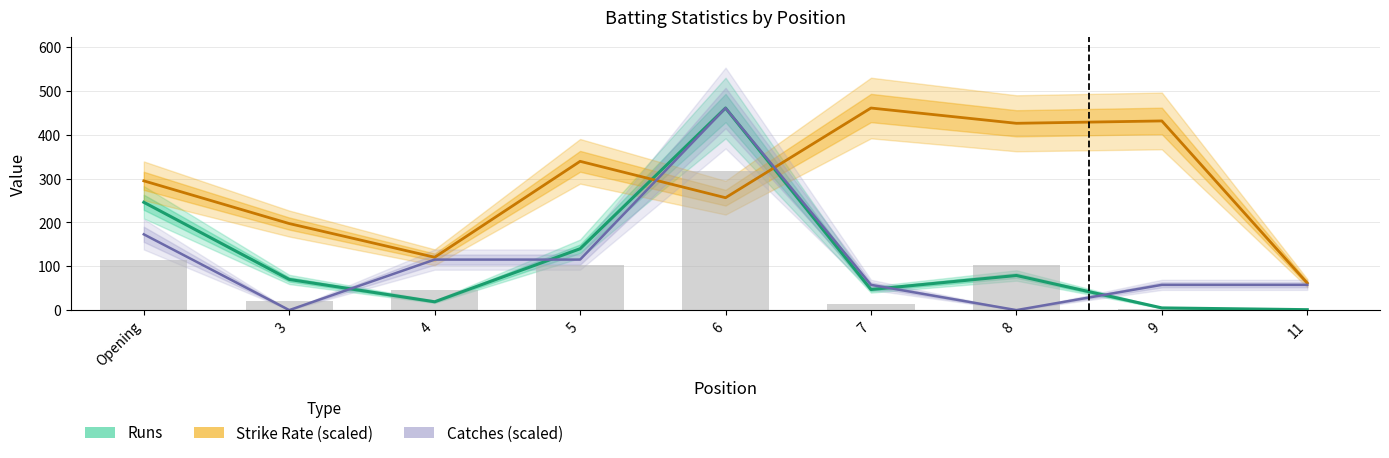

At 11, list the series in order from largest to smallest.

Strike Rate (scaled), Catches (scaled), Runs